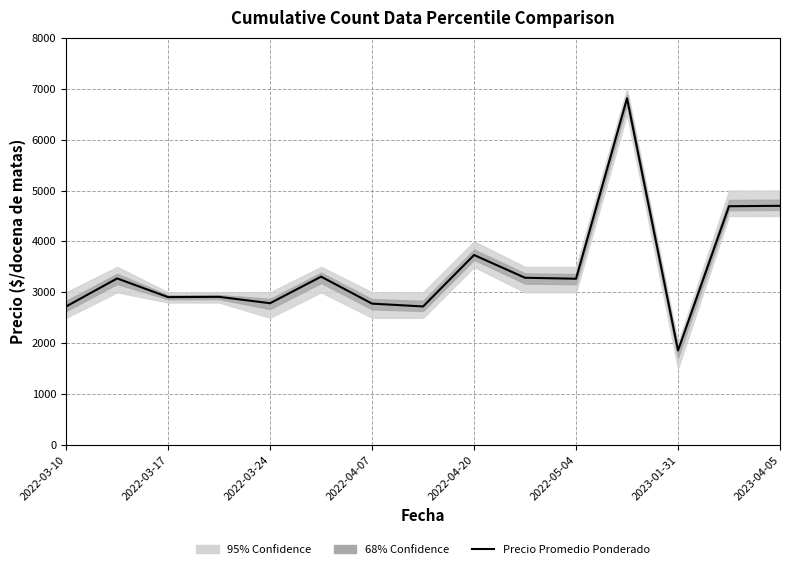

The chart shows a value of 2623 at 13. True or false?

False